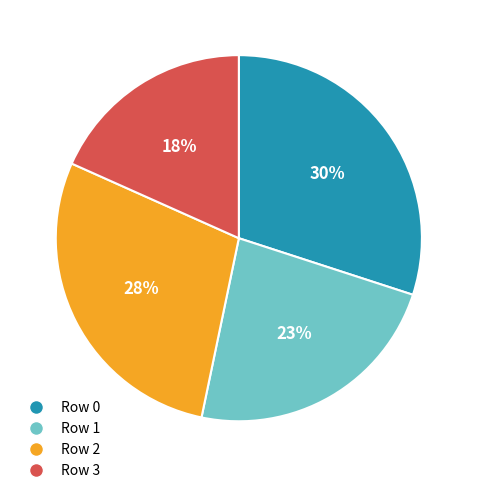

The Row 1 slice represents 30% of the pie. True or false?

False